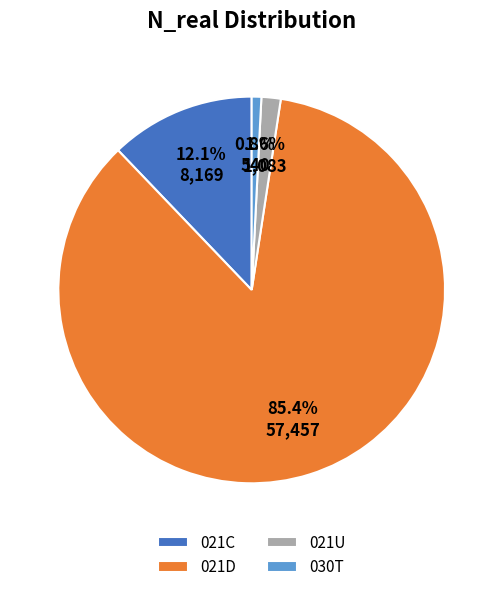

What is the smallest slice in the pie chart?

030T